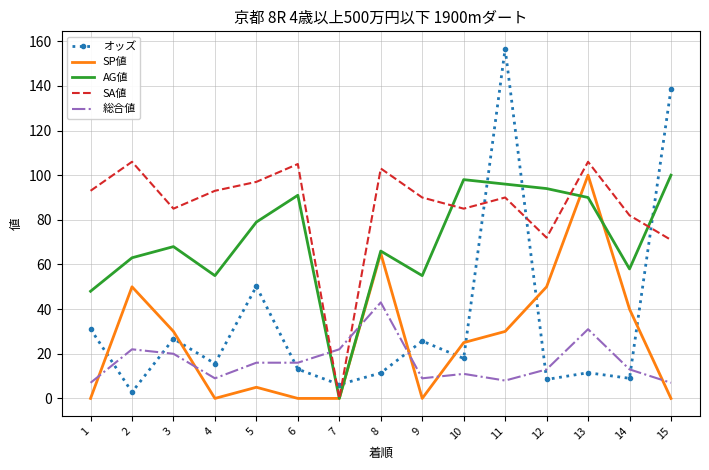

The value of SP値 at 4 is 36.8. True or false?

False